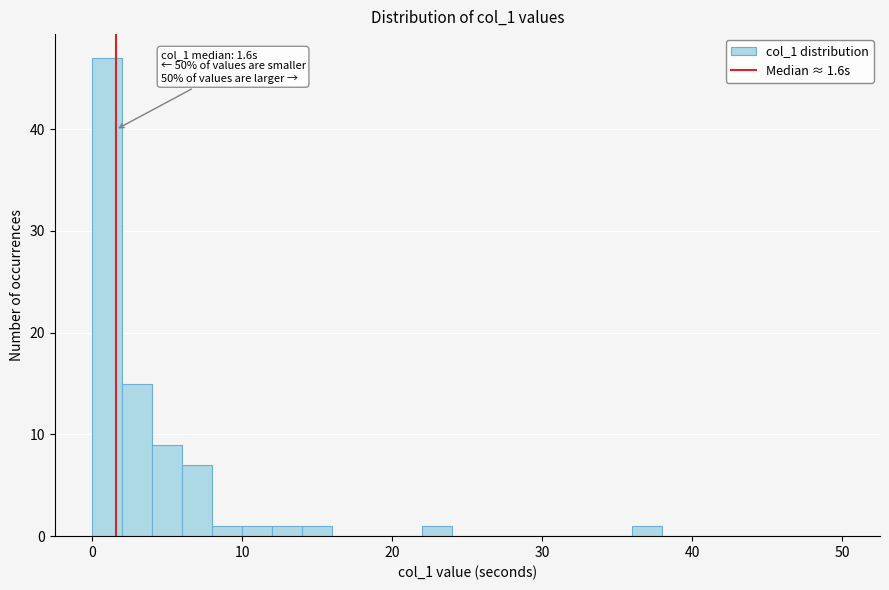

Read against the x-axis, roughly where is the centre of the tallest bar?

1